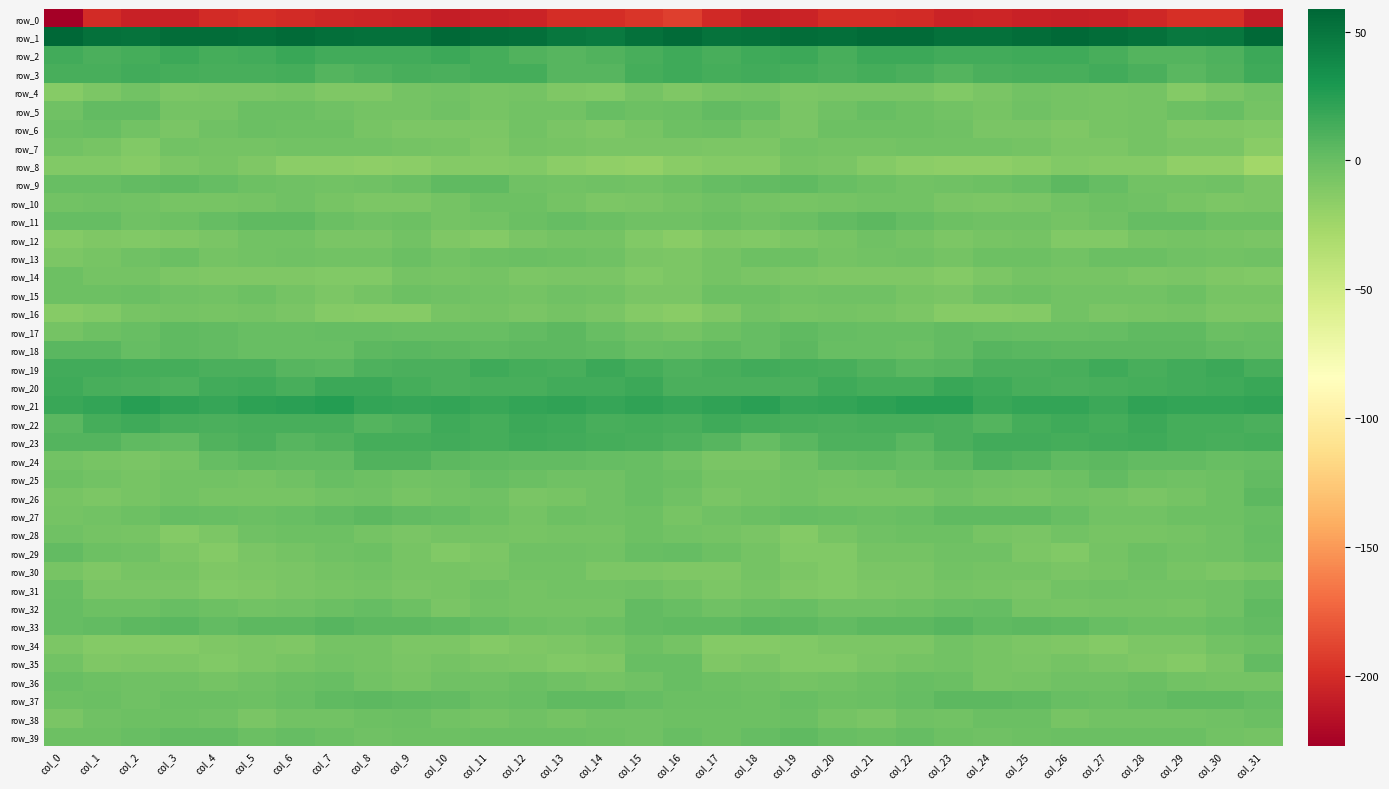

What is the total value across all series at col_29?

-203.1